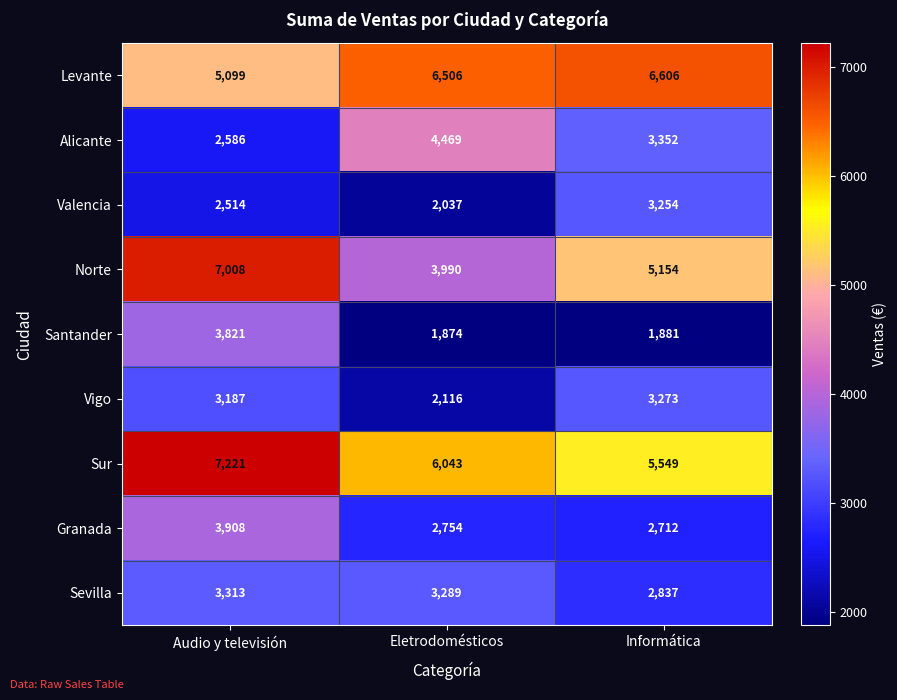

Rank the series at Eletrodomésticos from highest to lowest value.

Levante, Sur, Alicante, Norte, Sevilla, Granada, Vigo, Valencia, Santander